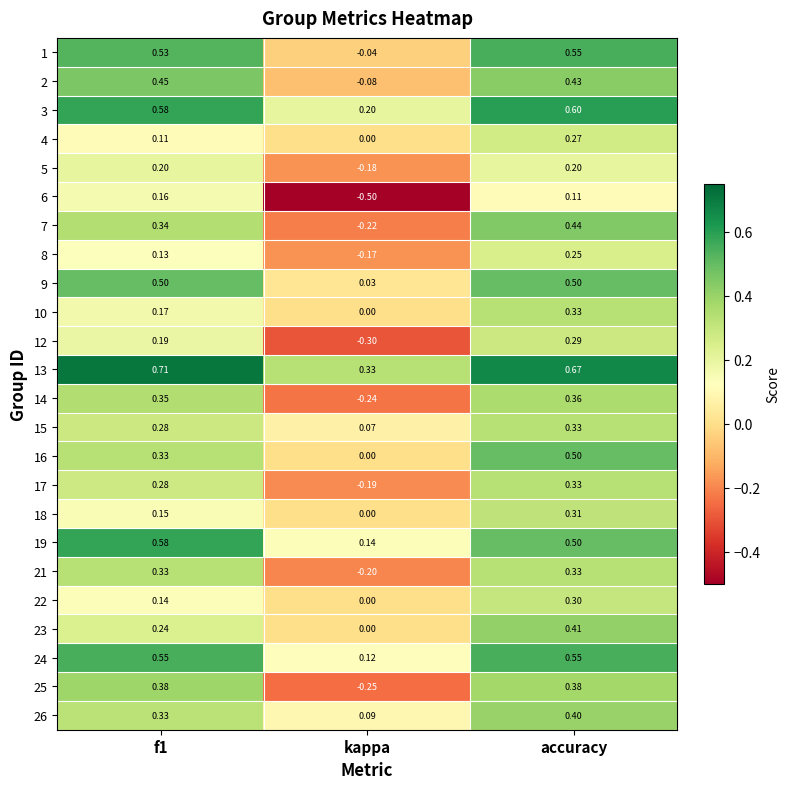

Where is 9 nearest to the value 0?

kappa